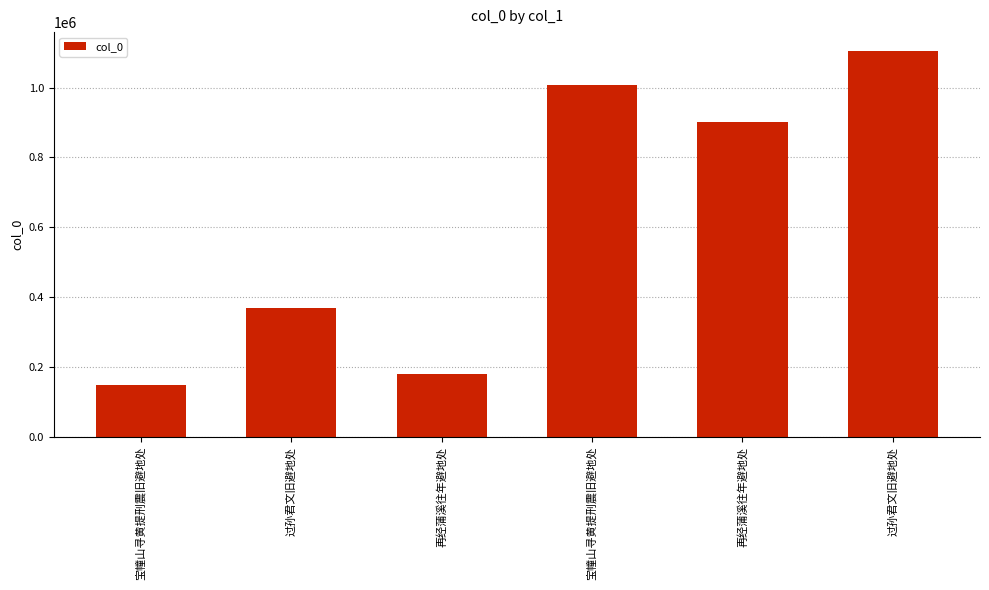

How many distinct data groups are displayed?

1